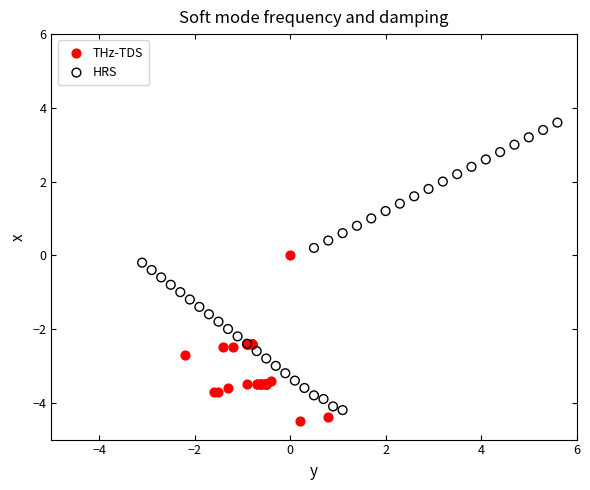

Which series has the largest Y range (max minus min)?

HRS